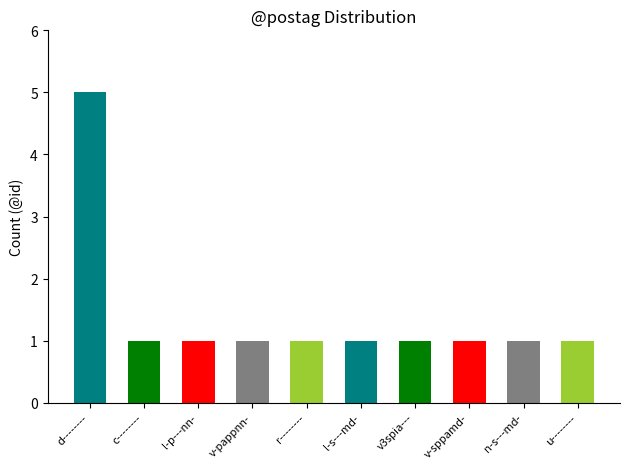

List the labels in order of value, largest first.

d--------, c--------, l-p---nn-, v-pappnn-, r--------, l-s---md-, v3spia---, v-sppamd-, n-s---md-, u--------